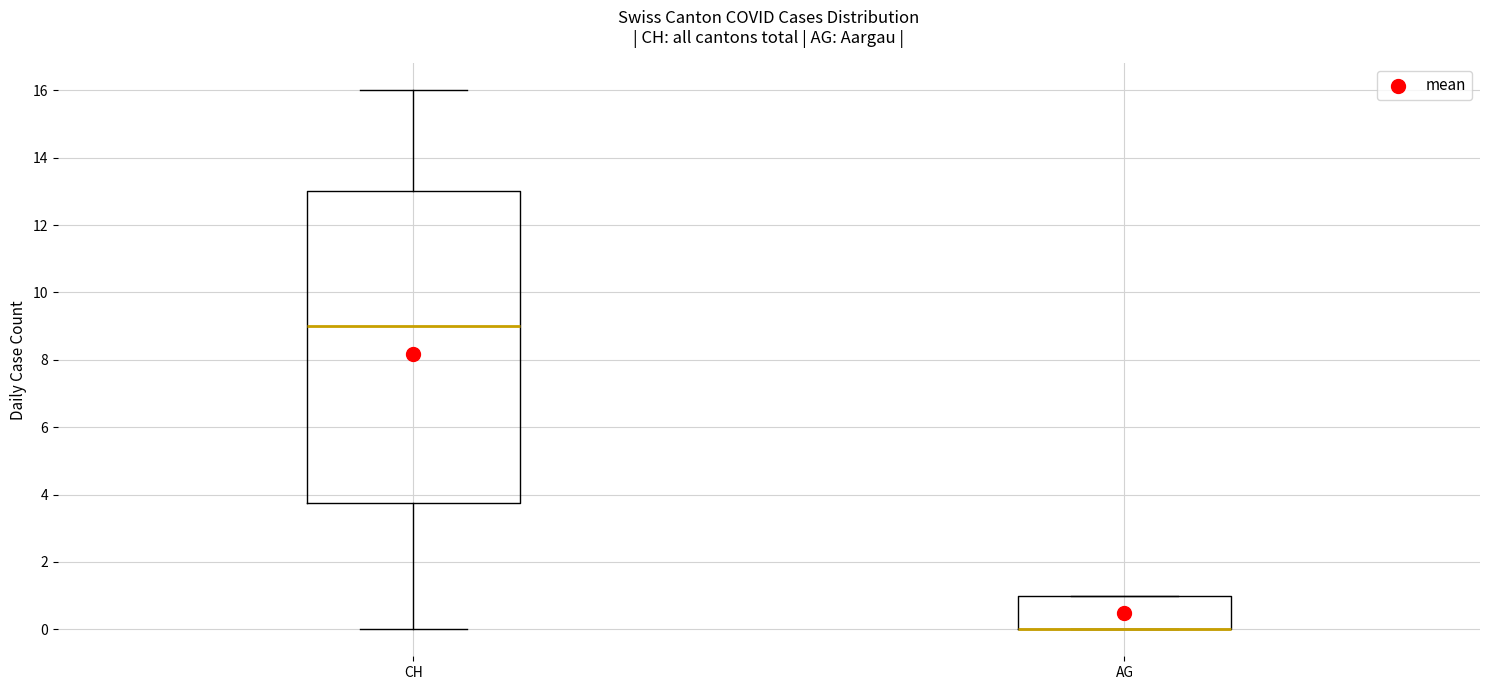

Where is the lower edge of the box for AG on the y-axis? The values are not printed on the chart, so give them approximately, as read against the axis.

0.0